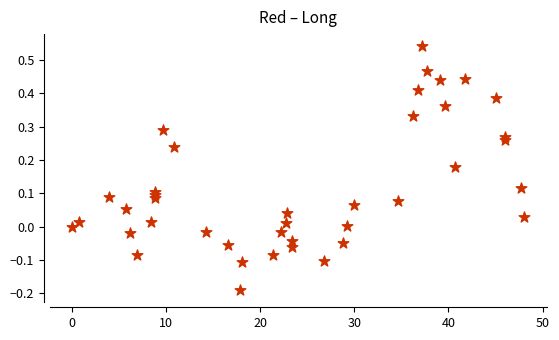

What is the range of X values (max minus min)?

48.0